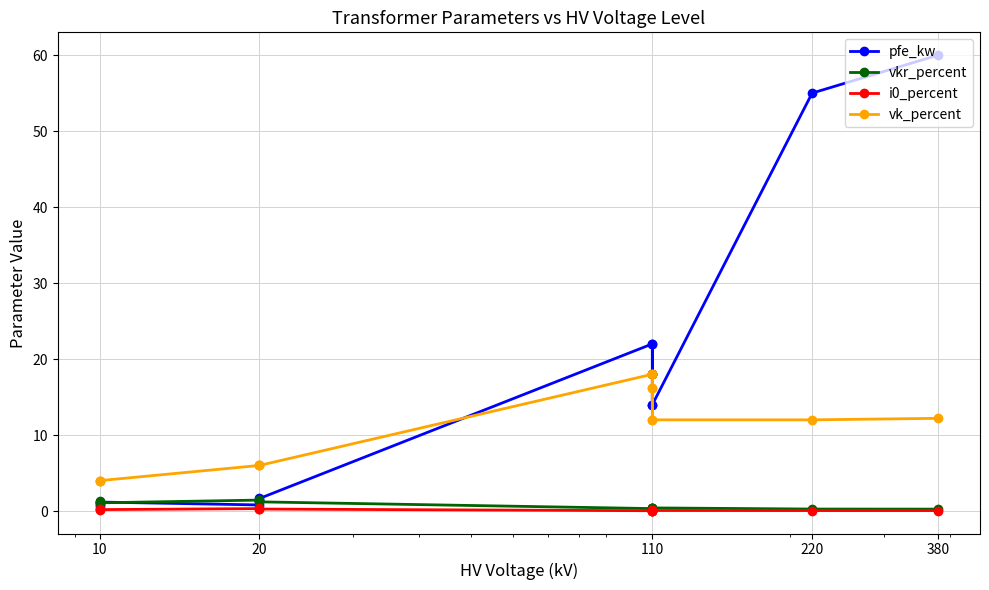

True or false: i0_percent and vk_percent cross at least once.

False